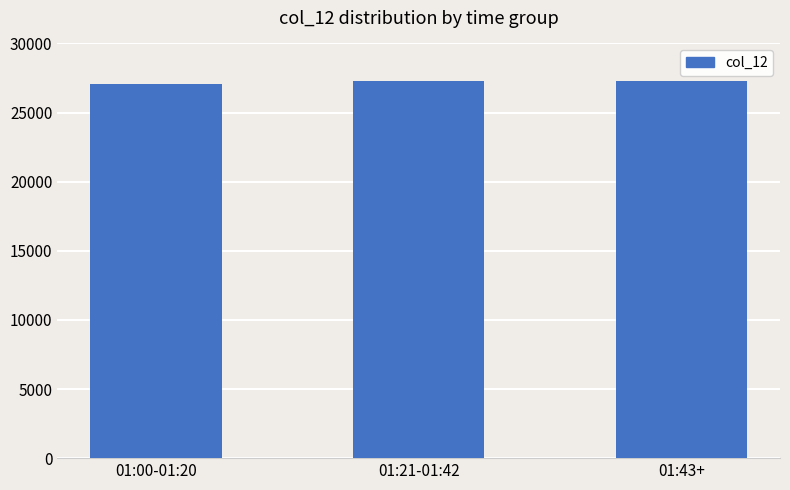

The chart shows a value of 27078 at 01:00-01:20. True or false?

True